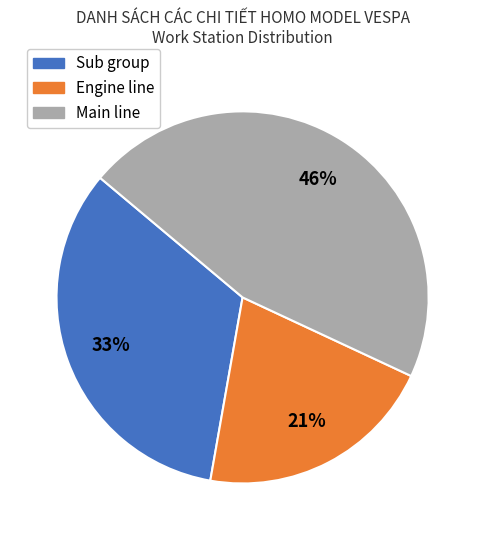

What is the smallest slice in the pie chart?

Engine line